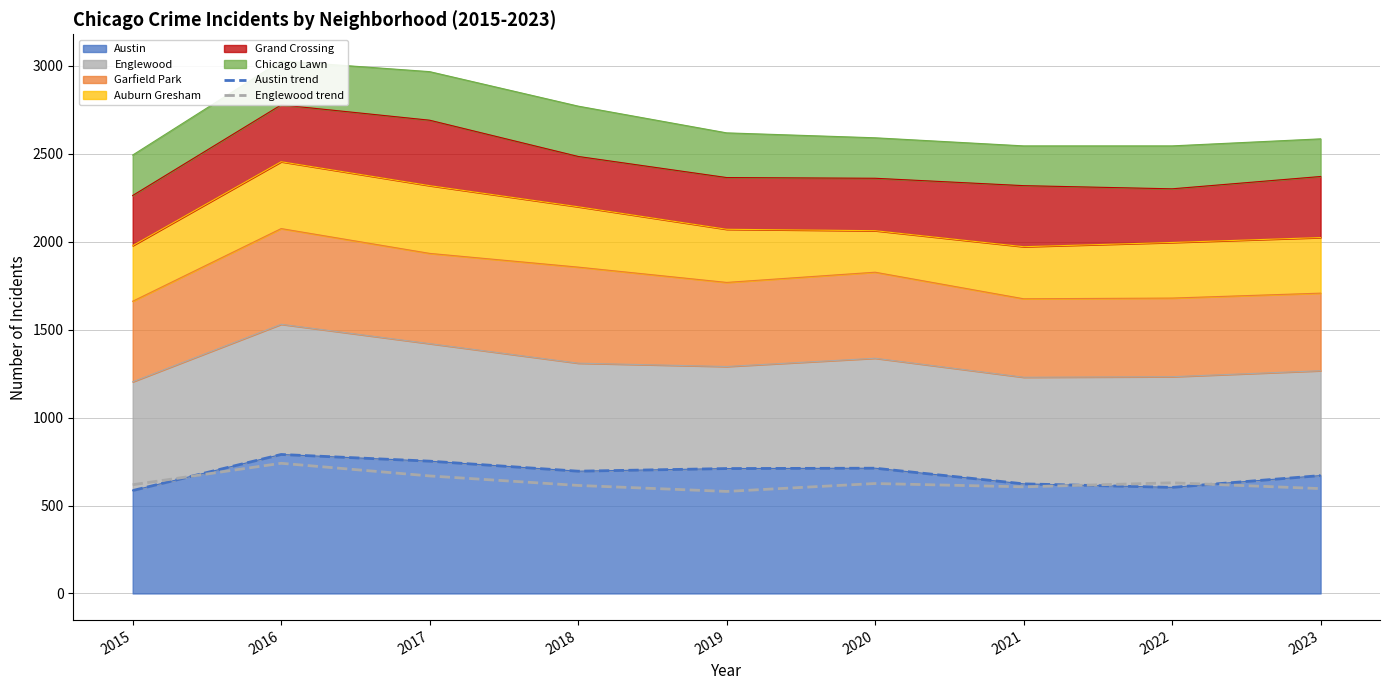

Reading right to left, what are all the values shown in this chart?

Austin trend: 670	603	623	712	710	695	752	790	585
Englewood trend: 596	629	606	625	580	614	668	740	618